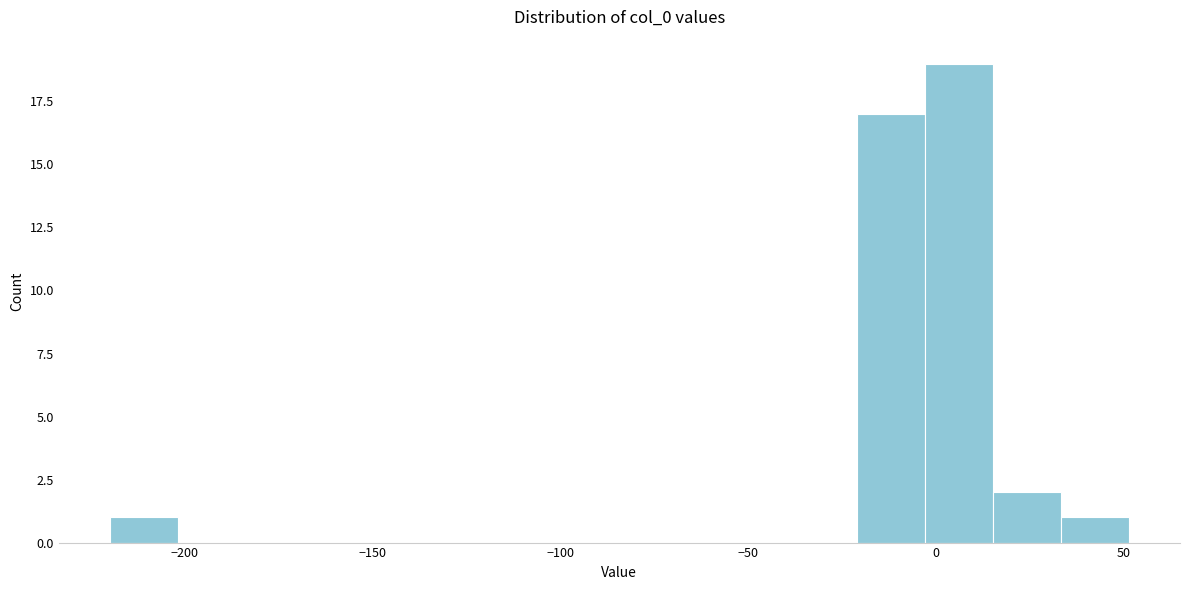

Around what value on the x-axis is the tallest bar? Give the approximate position of its centre, as read against the axis.

5